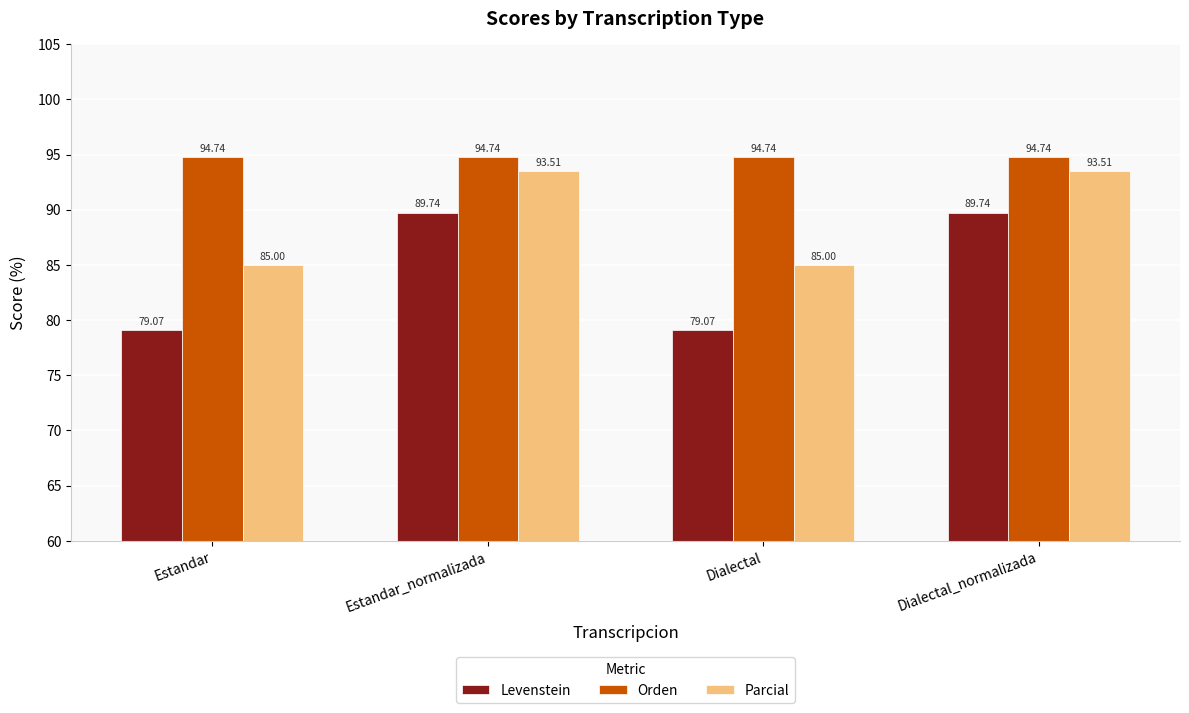

Read the Parcial value at Estandar.

85.0